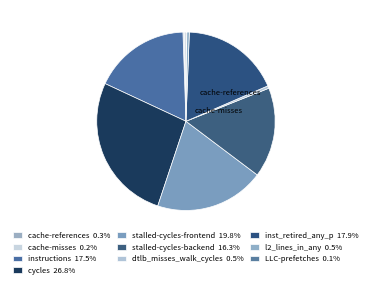

What is the largest slice in the pie chart?

cycles